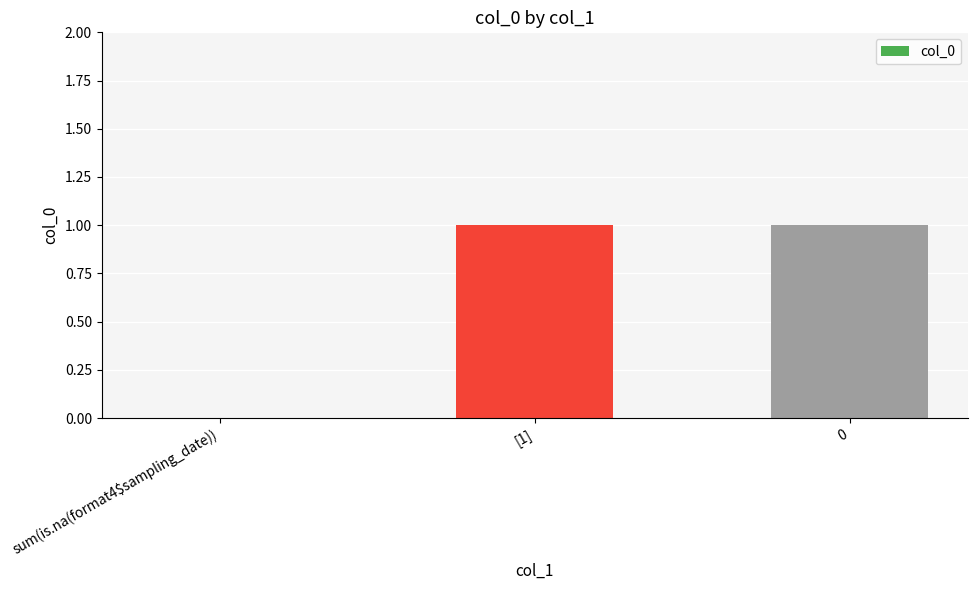

The value at sum(is.na(format4$sampling_date)) is 0. True or false?

True